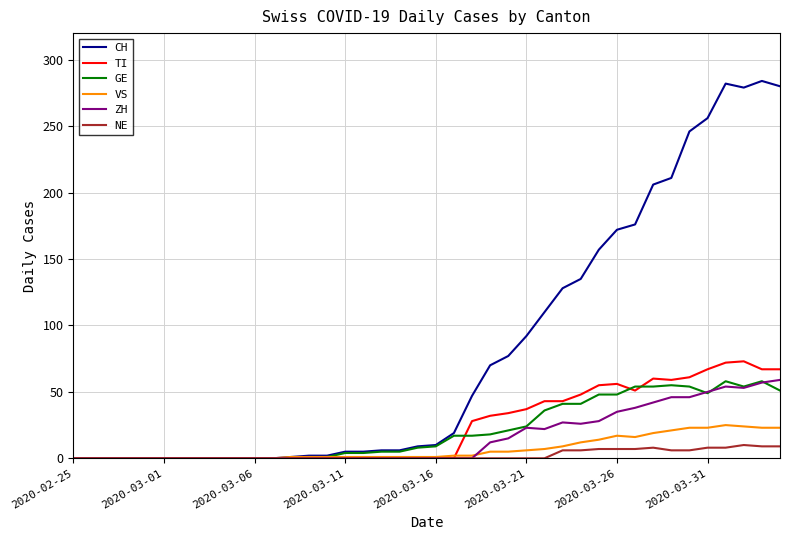

What is the maximum value for VS?

25